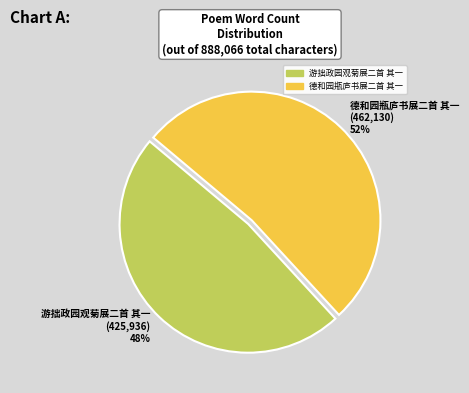

What is the smallest slice in the pie chart?

游拙政园观菊展二首 其一